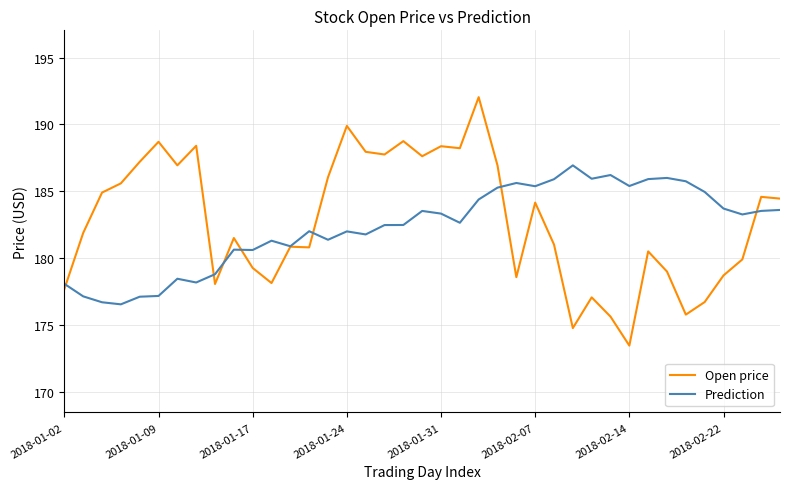

What is the maximum value for Prediction?

186.9